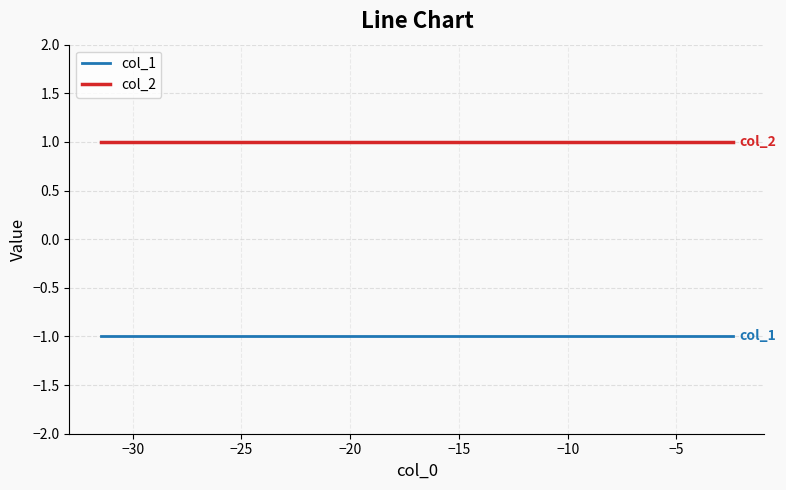

Rank the series by their average value, from highest to lowest.

col_2, col_1